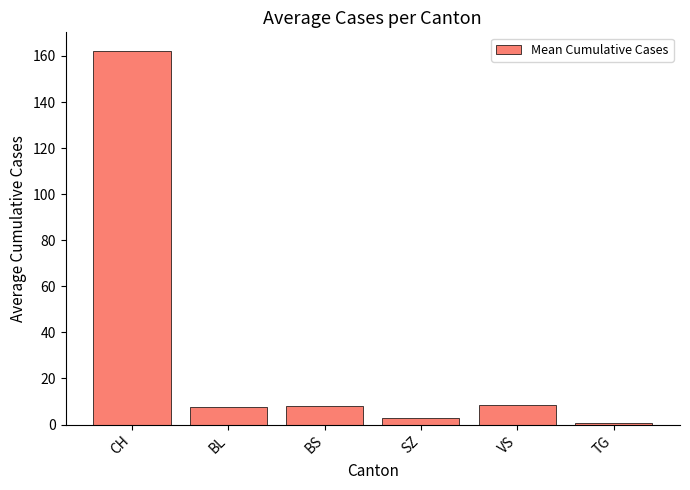

What is the sum of all values?

190.0